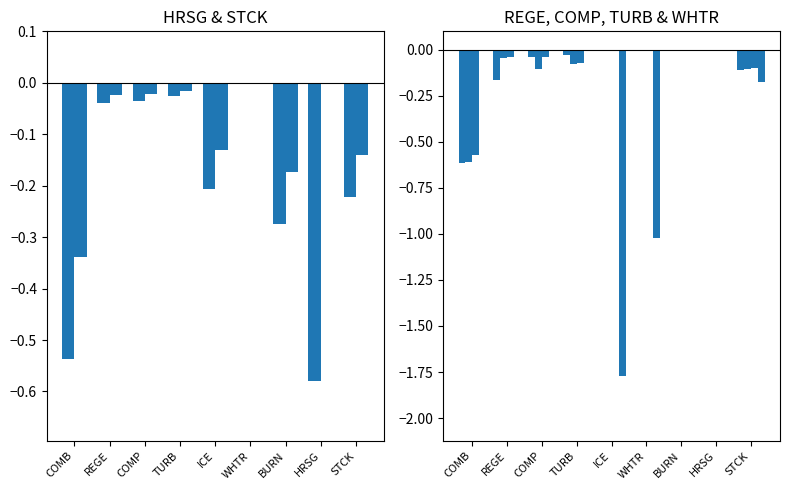

Reading left to right, transcribe all the data shown in this chart.

HRSG: COMB=-0.5	REGE=-0.0	COMP=-0.0	TURB=-0.0	ICE=-0.2	WHTR=0.0	BURN=-0.3	HRSG=-0.6	STCK=-0.2
STCK: COMB=-0.3	REGE=-0.0	COMP=-0.0	TURB=-0.0	ICE=-0.1	WHTR=0.0	BURN=-0.2	HRSG=0.0	STCK=-0.1
REGE: COMB=-0.6	REGE=-0.2	COMP=-0.0	TURB=-0.0	ICE=0.0	WHTR=0.0	BURN=0.0	HRSG=0.0	STCK=-0.1
COMP: COMB=-0.6	REGE=-0.0	COMP=-0.1	TURB=-0.1	ICE=0.0	WHTR=0.0	BURN=0.0	HRSG=0.0	STCK=-0.1
TURB: COMB=-0.6	REGE=-0.0	COMP=-0.0	TURB=-0.1	ICE=0.0	WHTR=0.0	BURN=0.0	HRSG=0.0	STCK=-0.1
WHTR: COMB=0.0	REGE=0.0	COMP=0.0	TURB=0.0	ICE=-1.8	WHTR=-1.0	BURN=0.0	HRSG=0.0	STCK=-0.2